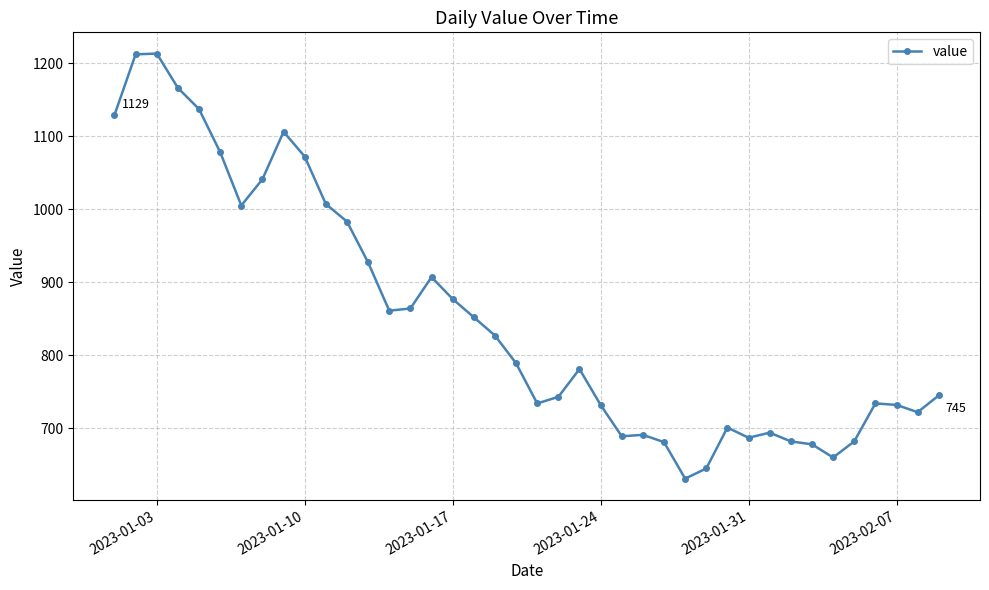

What is the value of the 22nd point from the left?

743